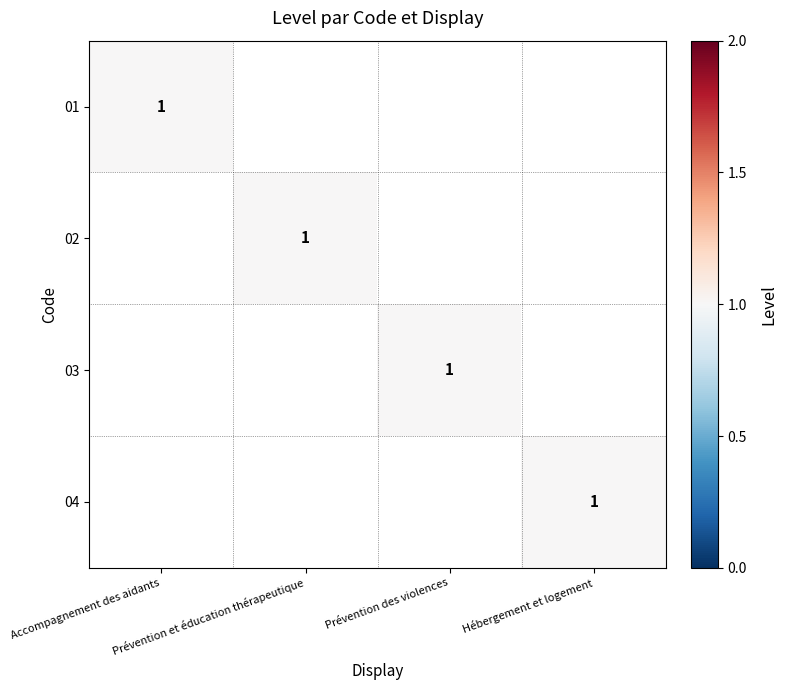

At which category is the sum across all series the highest?

Accompagnement des aidants